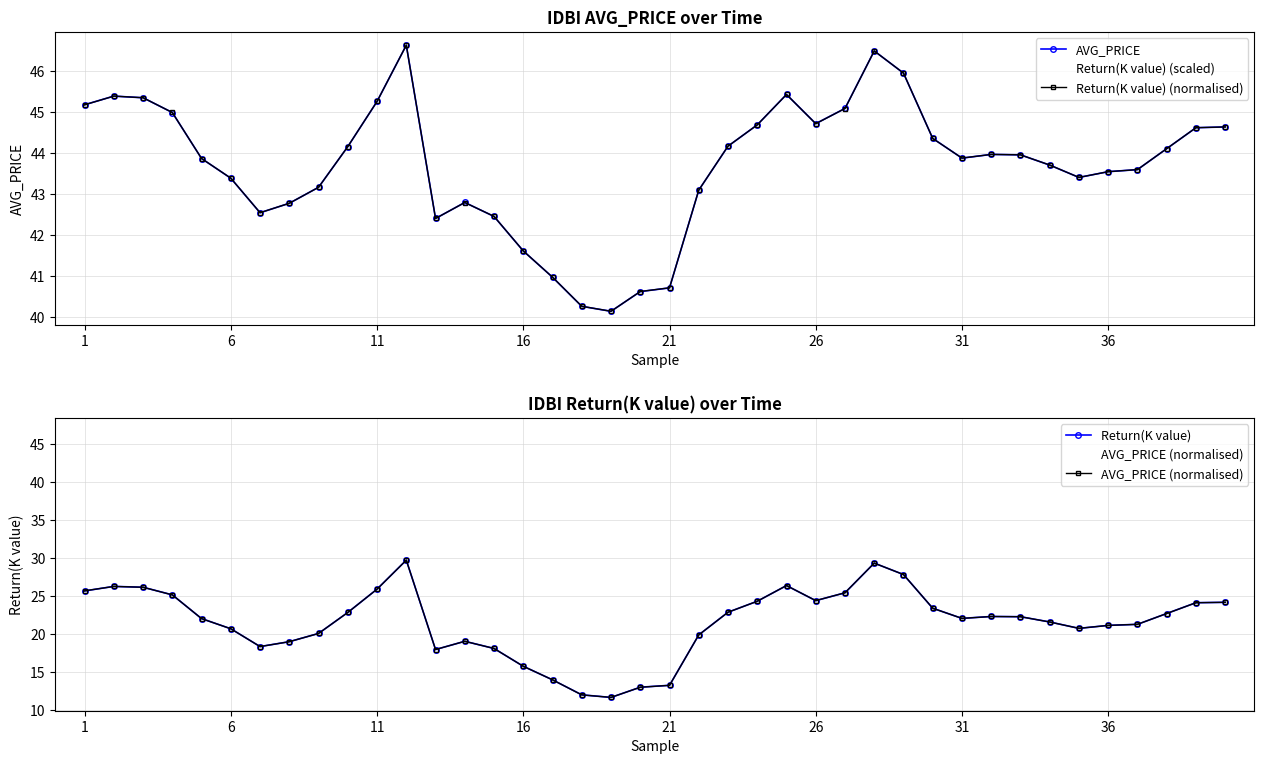

True or false: Return(K value) has more than 0 interior local peaks.

True